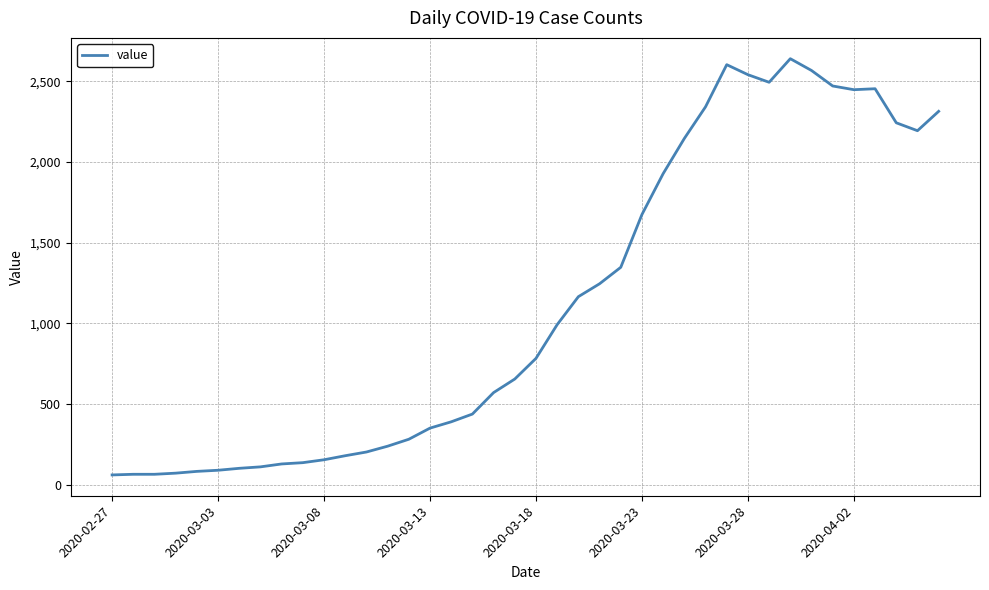

How many categories are shown in the chart?

40